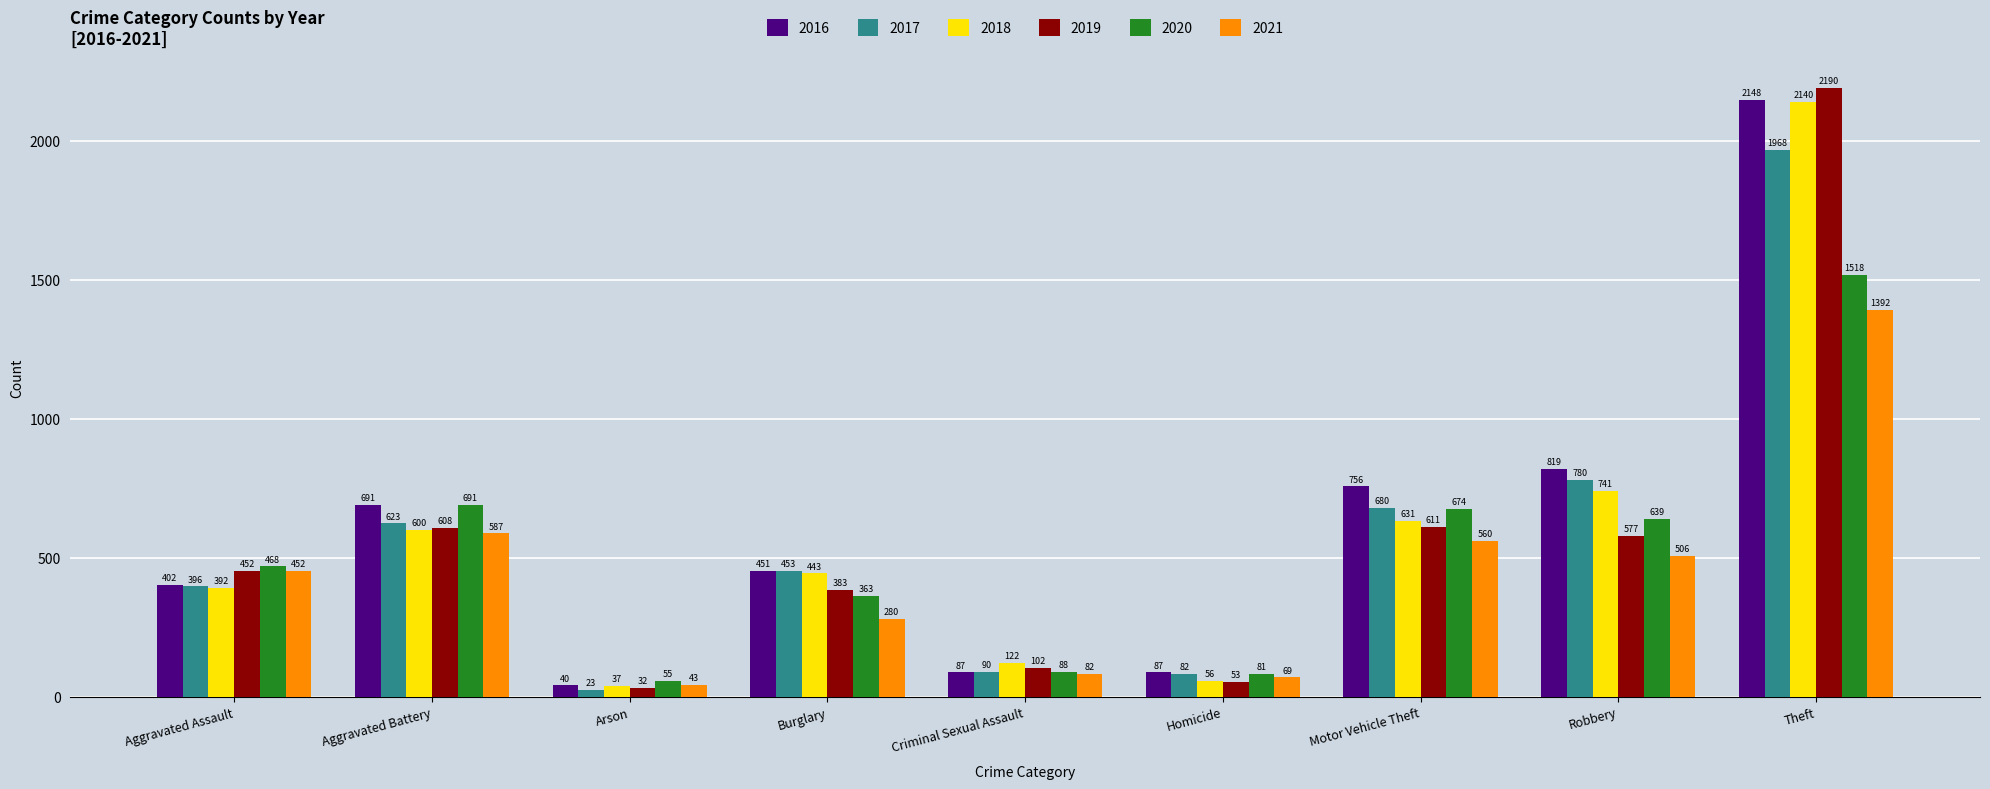

The 2020 series shows 390 at Motor Vehicle Theft. True or false?

False